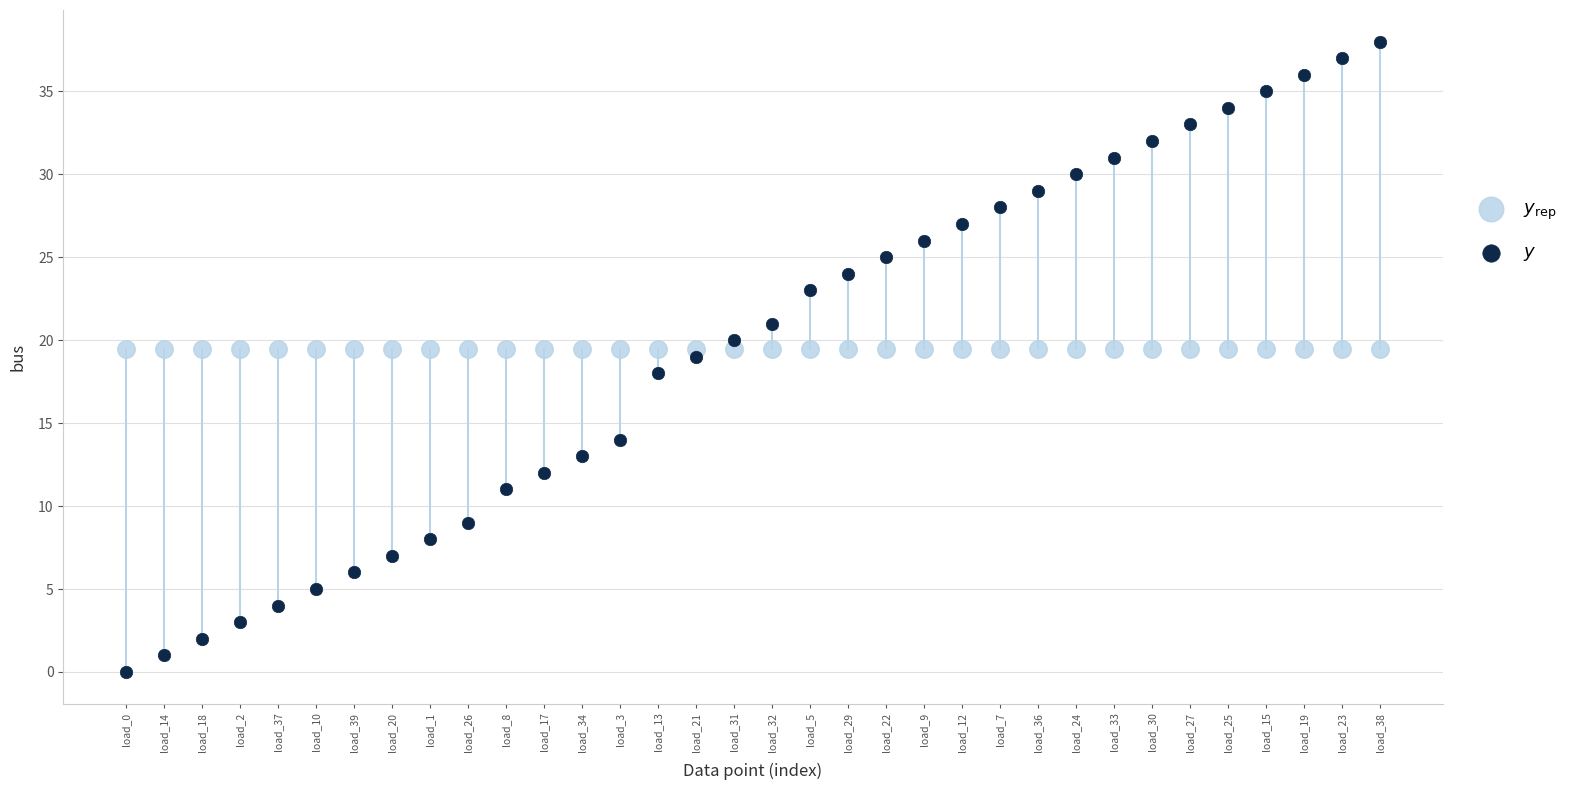

Which series contains the highest Y value?

$y$